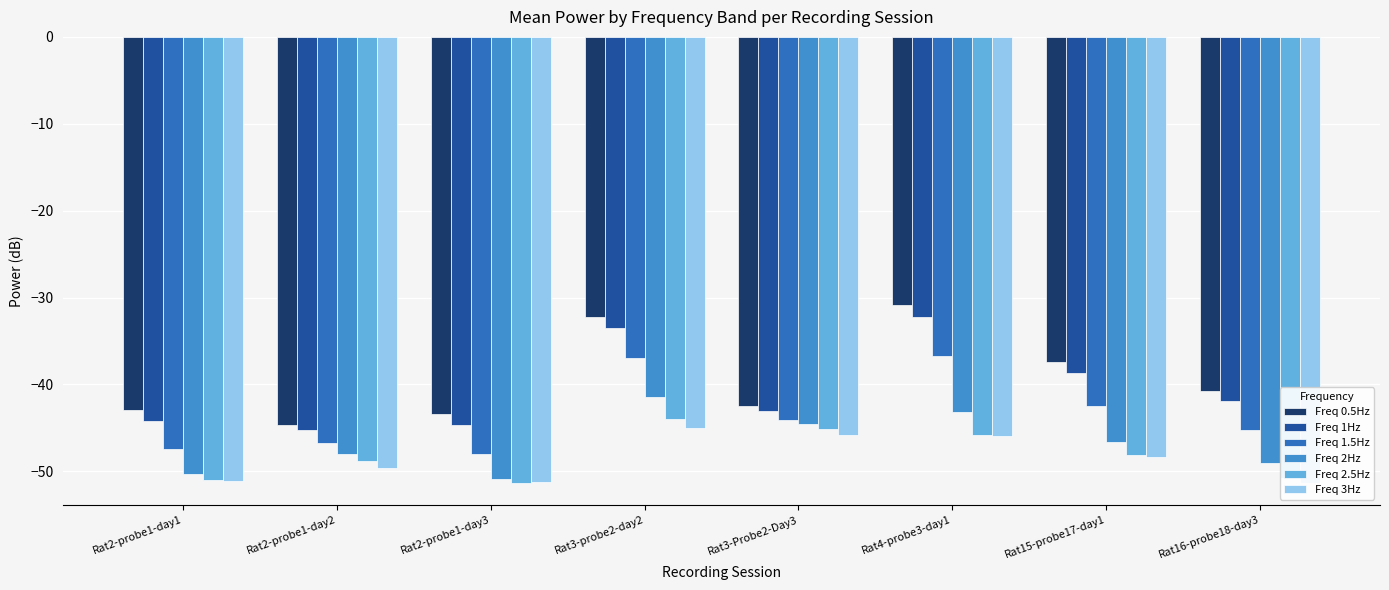

What position from the right is Rat4-probe3-day1?

3